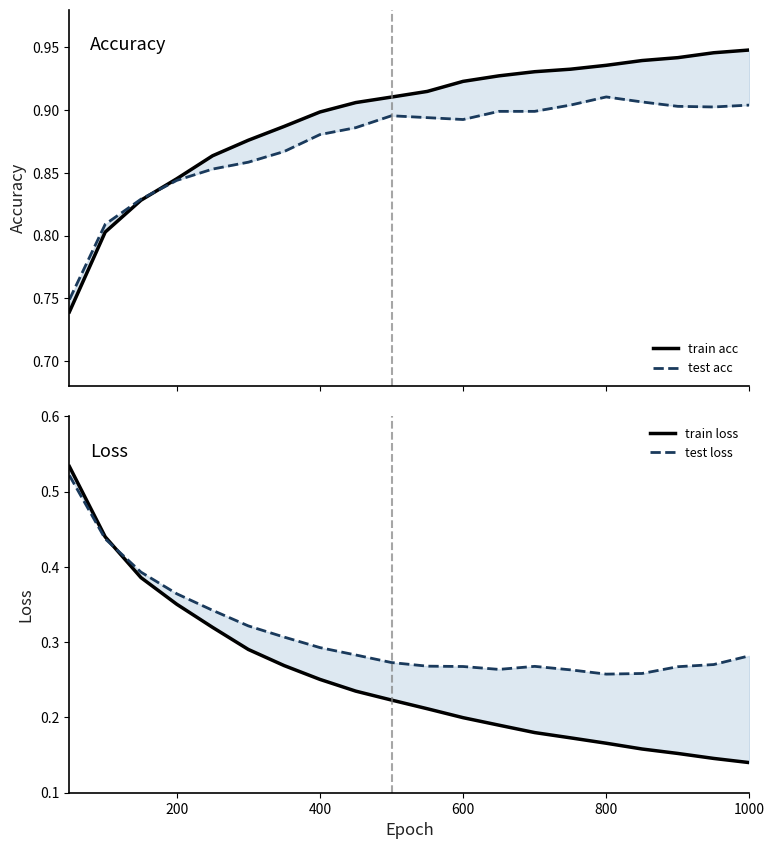

At how many categories does at least one series exceed 0?

20